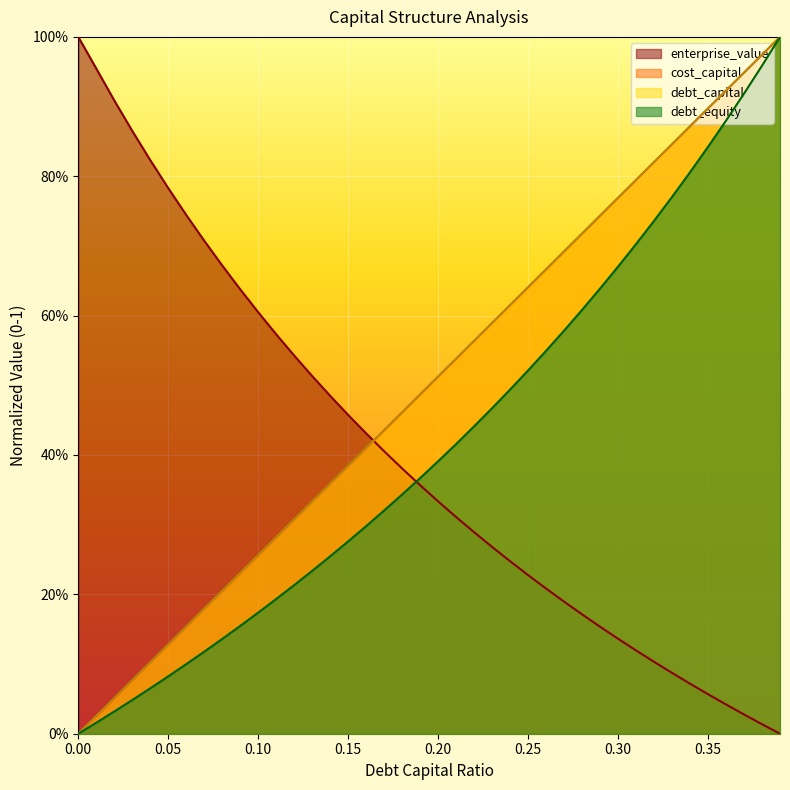

What are all the series names shown in the legend?

enterprise_value, cost_capital, debt_capital, debt_equity